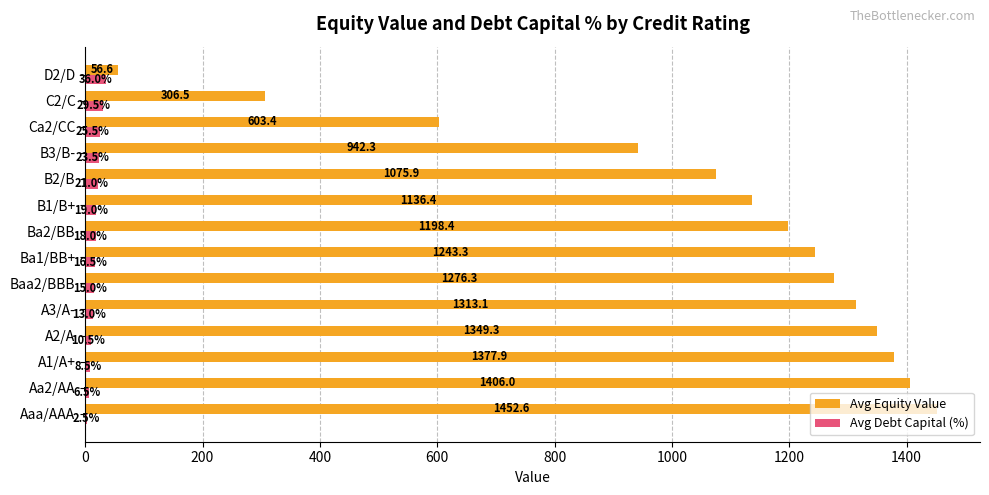

Which series has the widest spread of values?

Avg Equity Value